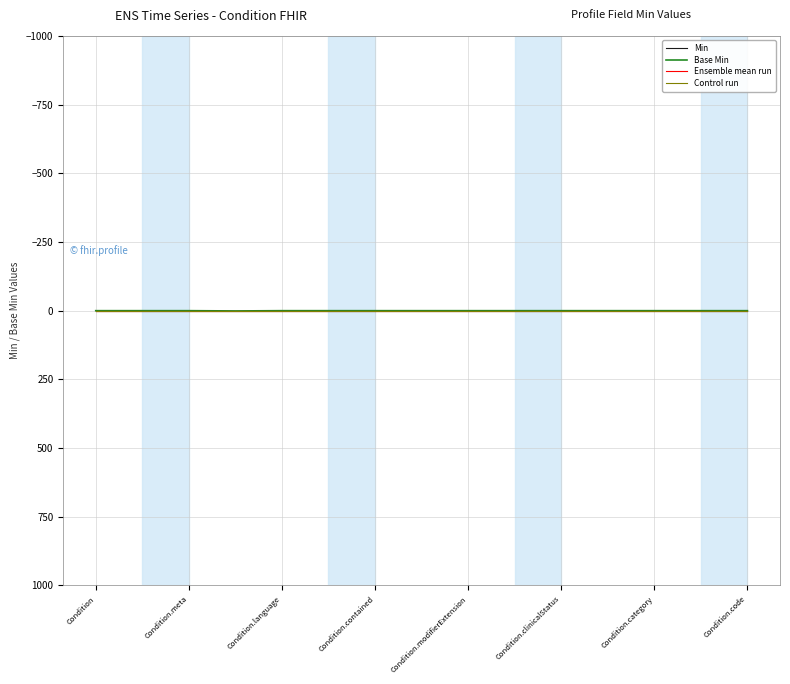

What is the label of the 6th point from the left?

Condition.clinicalStatus